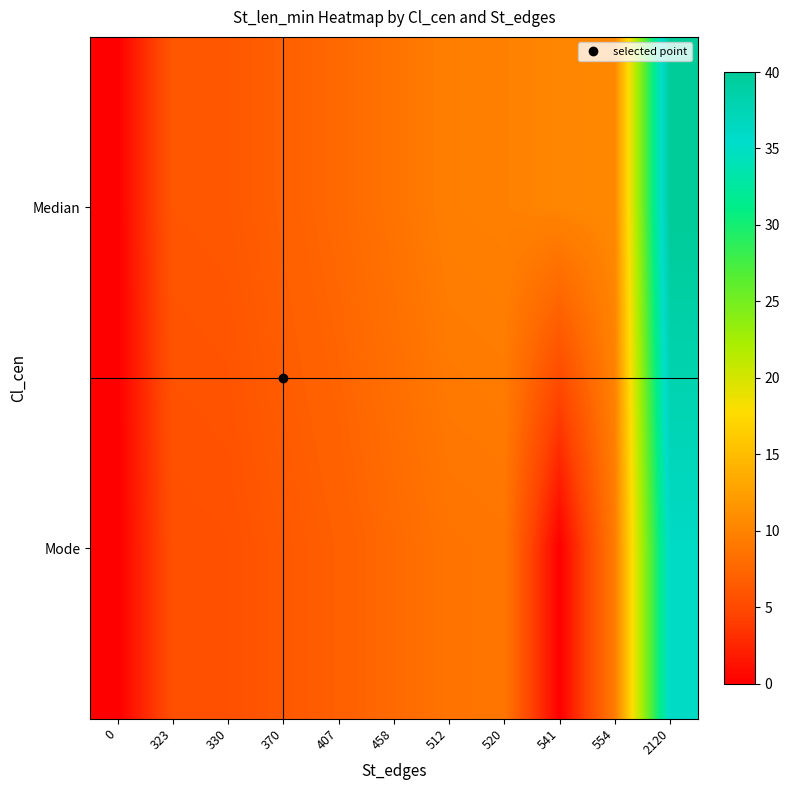

Reading right to left, extract all data points from this chart.

Median: 2120=40.0	554=10.5	541=10.2	520=9.8	512=9.7	458=8.6	407=7.7	370=7.0	330=6.2	323=6.1	0=0.0
Mode: 2120=36.0	554=9.4	541=0.0	520=8.8	512=8.7	458=7.8	407=6.9	370=6.3	330=5.6	323=5.5	0=0.0